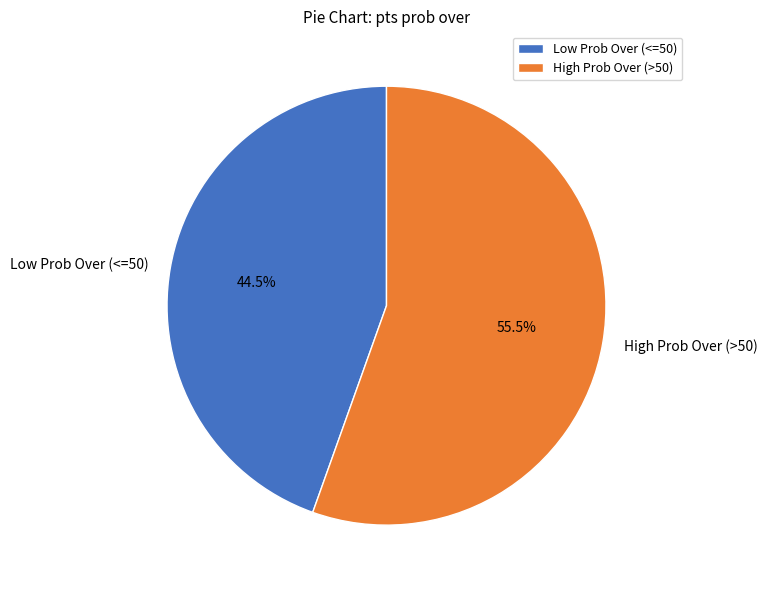

Is there any slice that represents more than half of the pie?

Yes